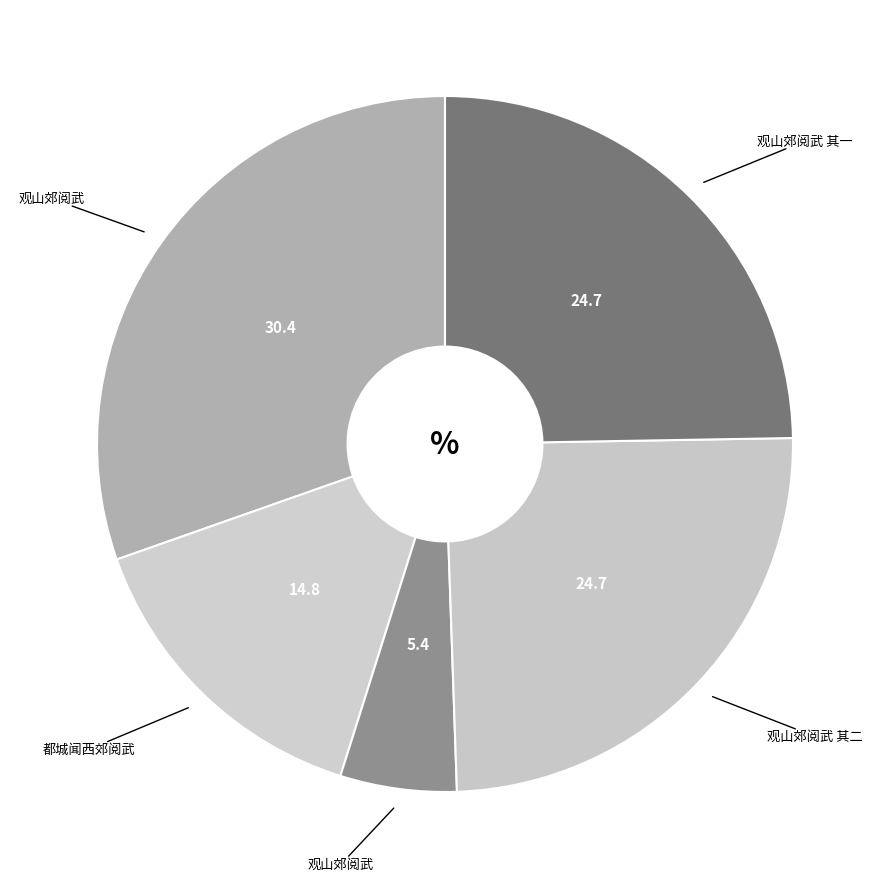

Which category has the biggest portion of the pie?

观山郊阅武